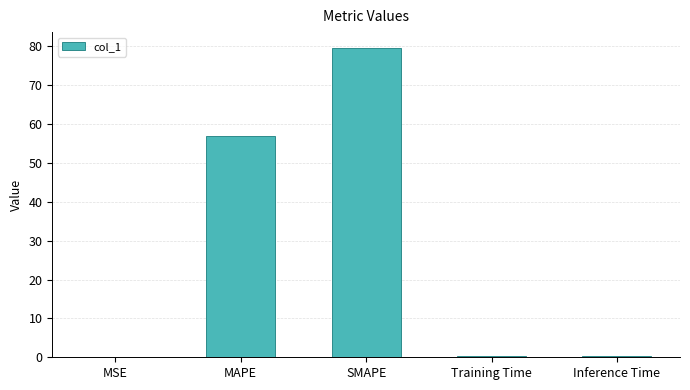

Which has a higher value, Inference Time or SMAPE?

SMAPE